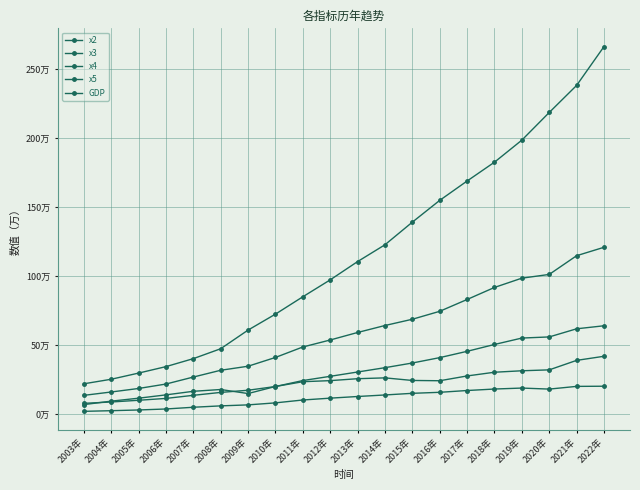

What is the difference between the maximum and minimum values in the x5 series?

181988.2